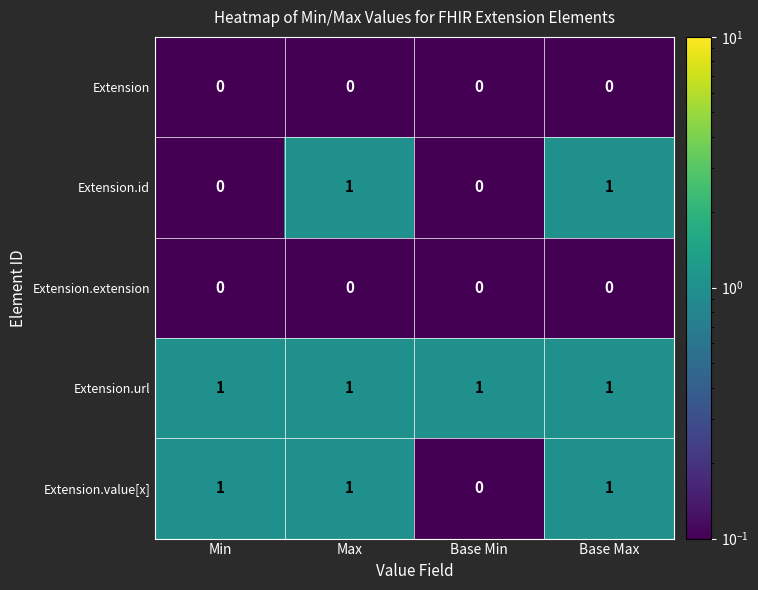

Reading left to right, transcribe all the data shown in this chart.

Extension: 0	0	0	0
Extension.id: 0	1	0	1
Extension.extension: 0	0	0	0
Extension.url: 1	1	1	1
Extension.value[x]: 1	1	0	1